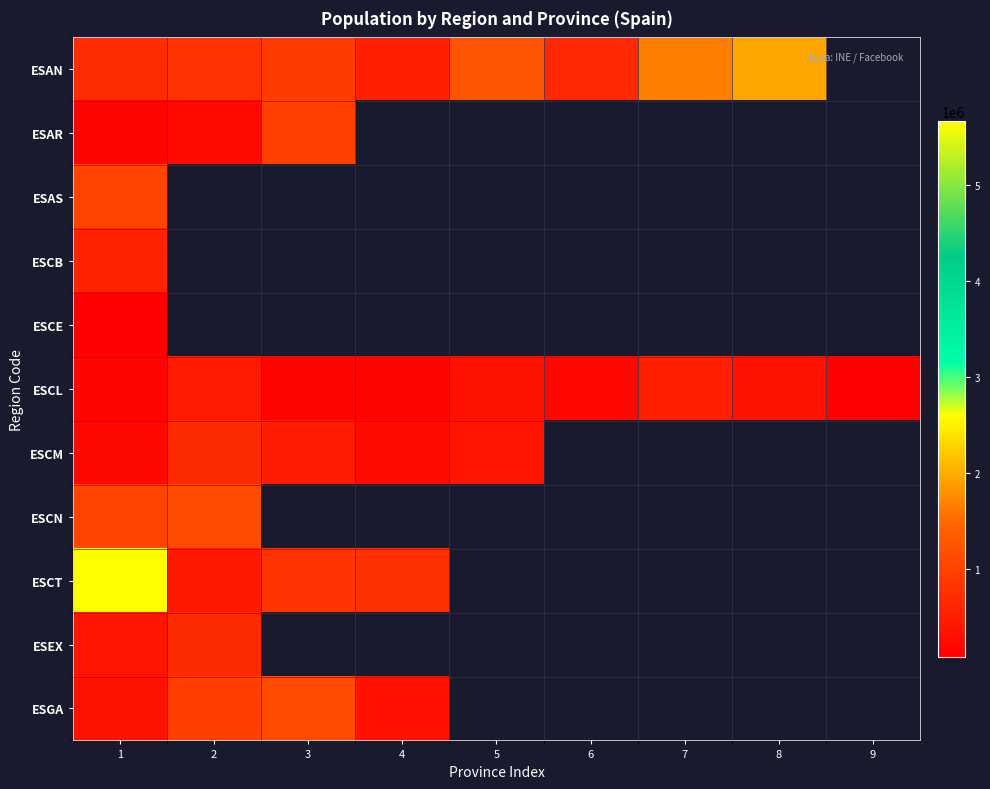

What value does the ESCM series have at 4?

257762.0